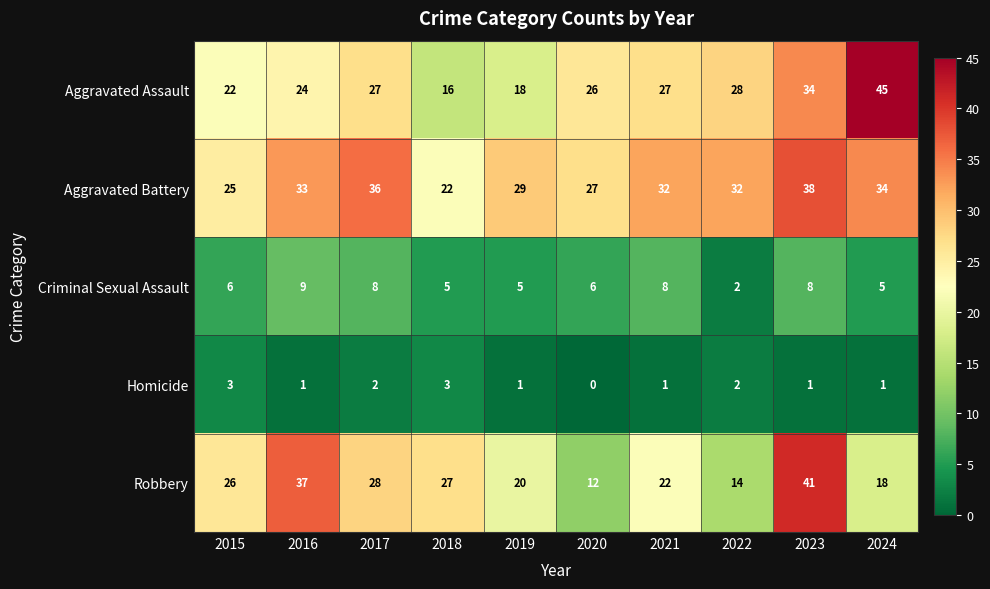

List the series in order of their peak value, lowest first.

Homicide, Criminal Sexual Assault, Aggravated Battery, Robbery, Aggravated Assault